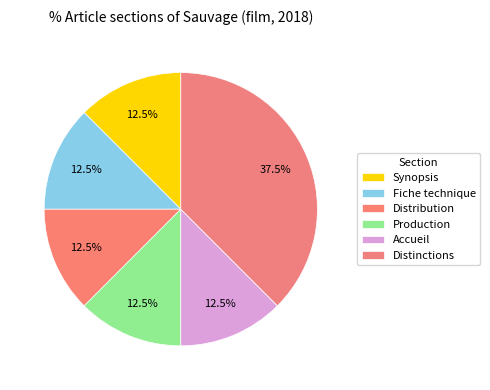

Does Accueil represent more than half of the total?

No